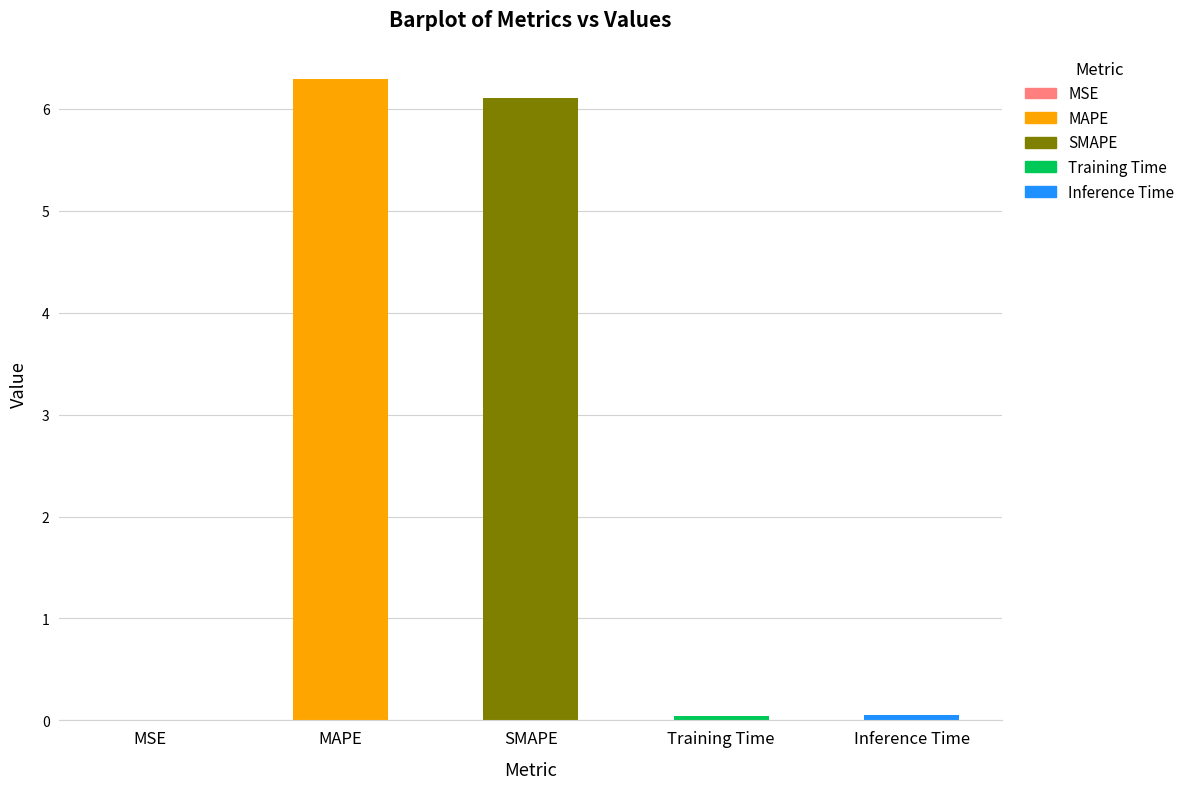

What is the sum of all values?

12.5